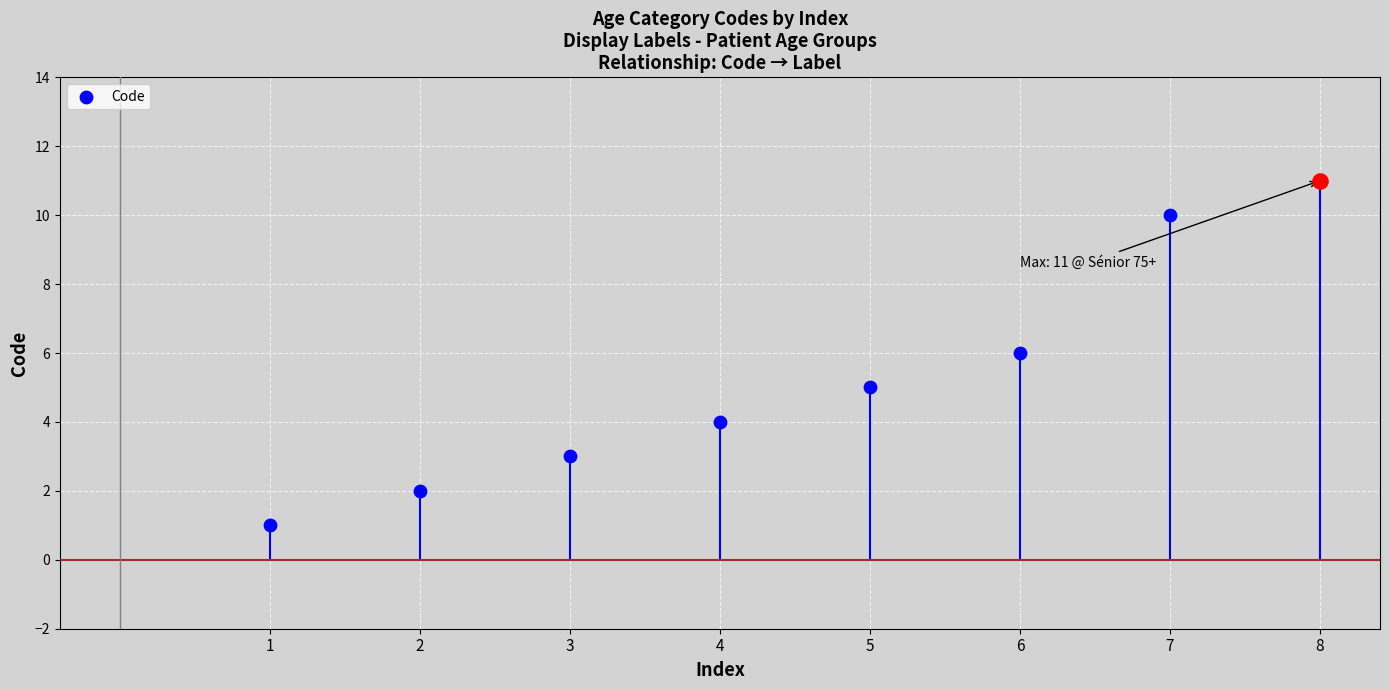

What is the ratio of the value at 6 to the value at 2?

3.0